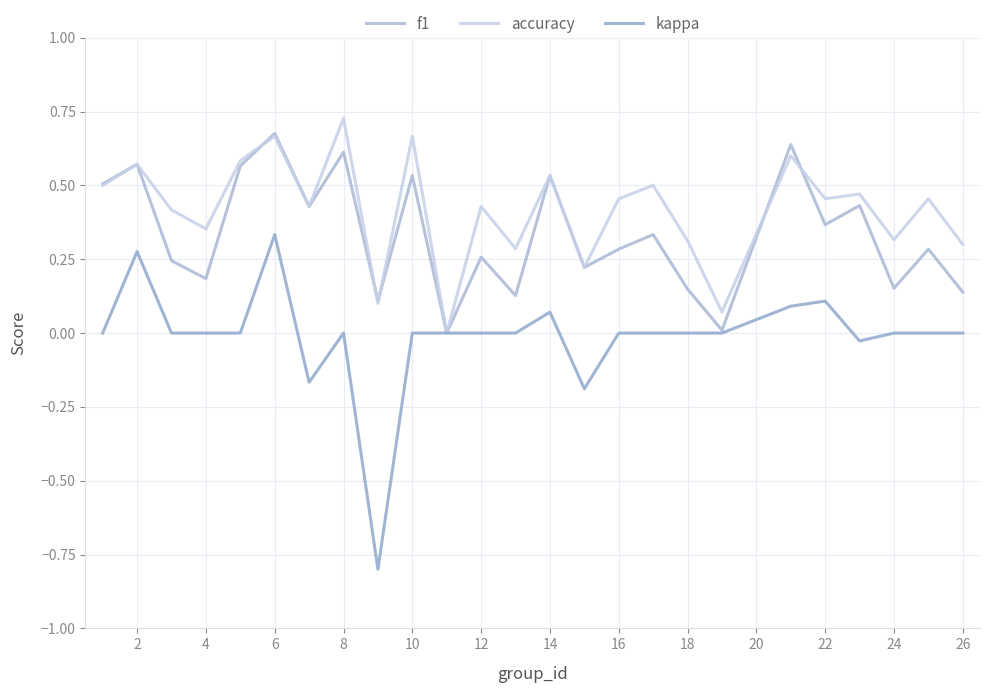

Which series has the largest total across all categories?

accuracy